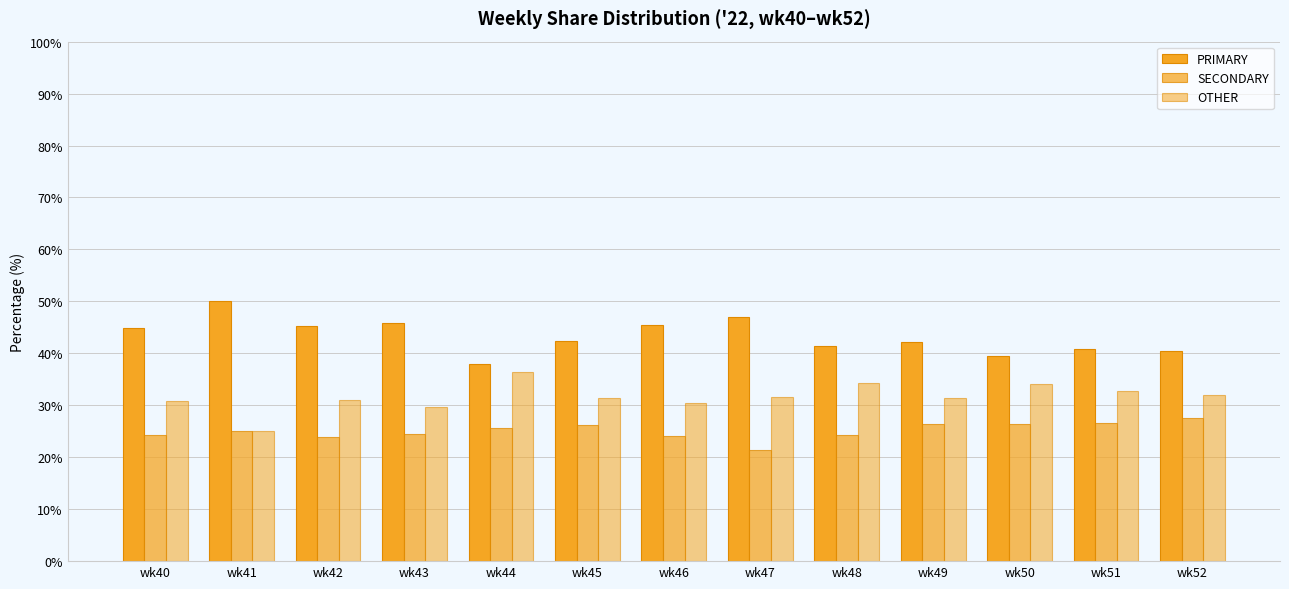

Rank the series by their maximum value, from lowest to highest.

SECONDARY, OTHER, PRIMARY